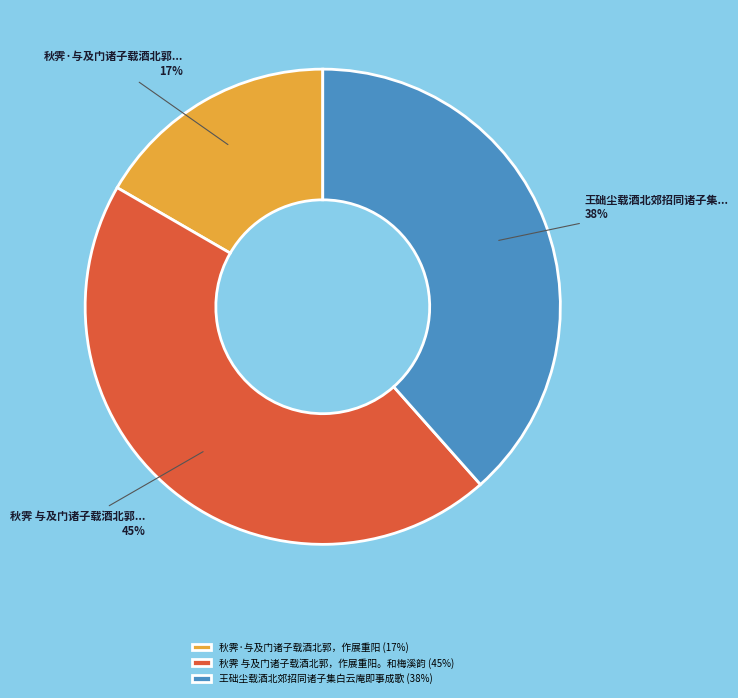

Rank the categories by value from highest to lowest.

秋霁 与及门诸子载酒北郭，作展重阳。和梅溪韵, 王础尘载酒北郊招同诸子集白云庵即事成歌, 秋霁·与及门诸子载酒北郭，作展重阳